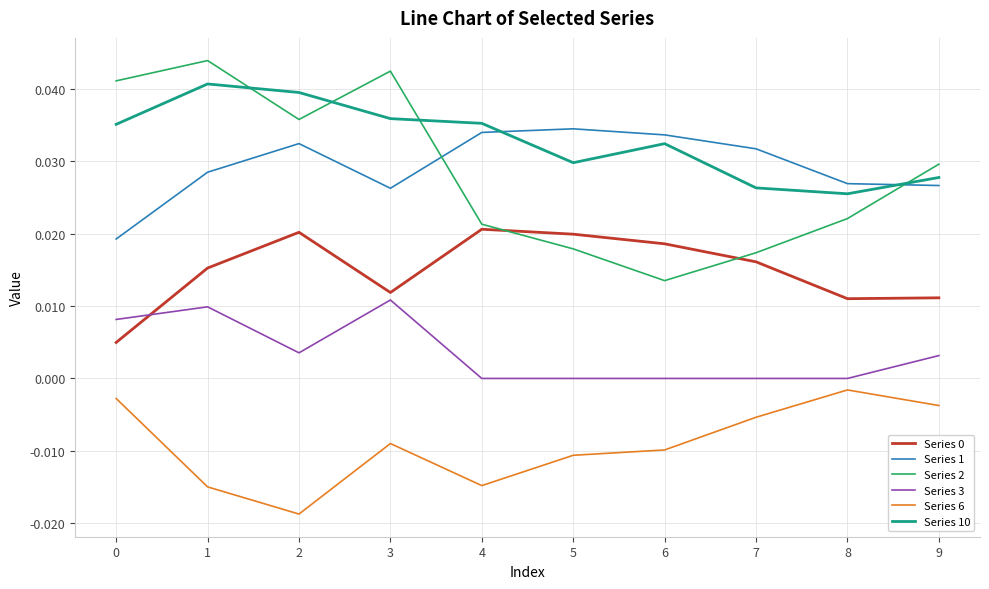

True or false: Series 6 and Series 3 cross at least once.

False